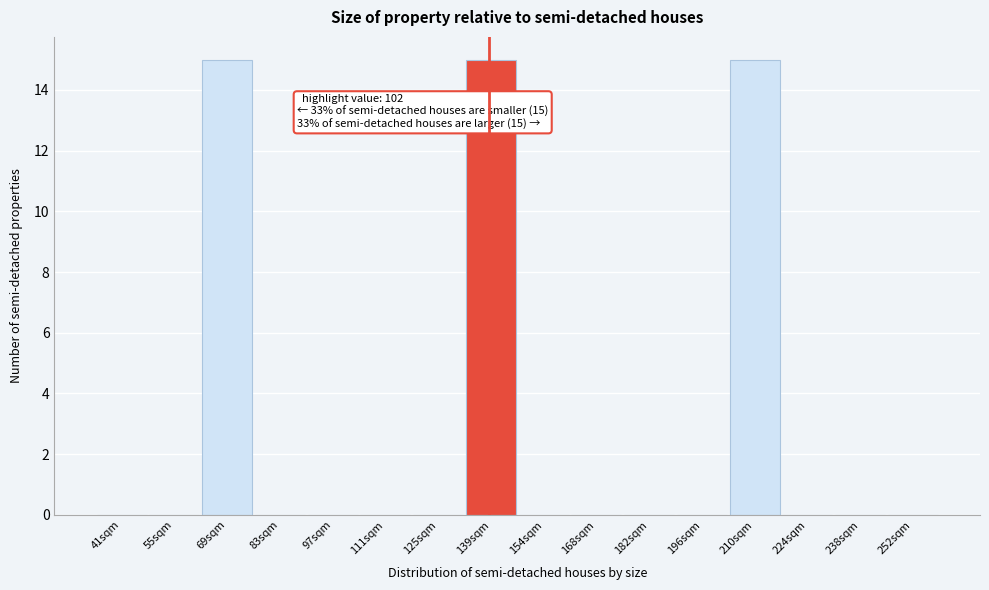

Reading right to left, transcribe all the data shown in this chart.

252sqm=0	238sqm=0	224sqm=0	210sqm=15	196sqm=0	182sqm=0	168sqm=0	154sqm=0	139sqm=15	125sqm=0	111sqm=0	97sqm=0	83sqm=0	69sqm=15	55sqm=0	41sqm=0